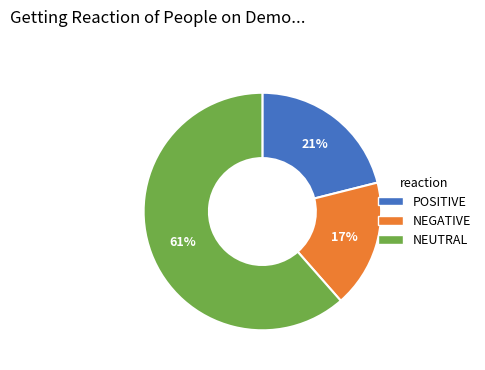

Does any single category account for the majority?

Yes